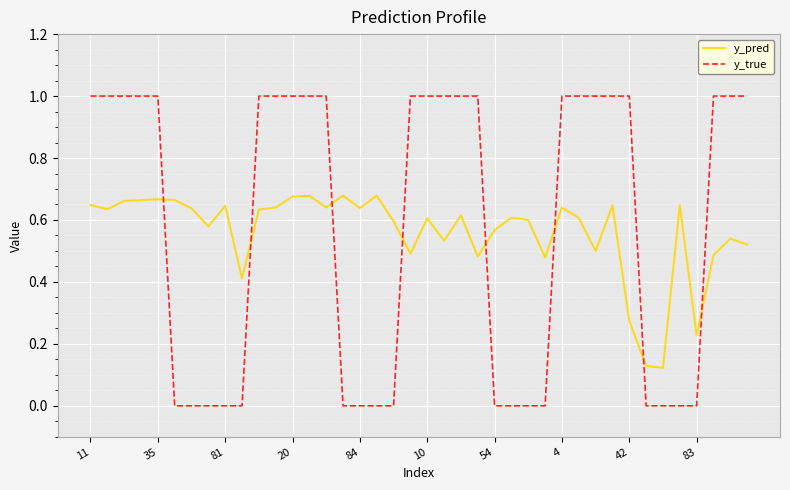

List the series in order of their peak value, highest first.

y_true, y_pred